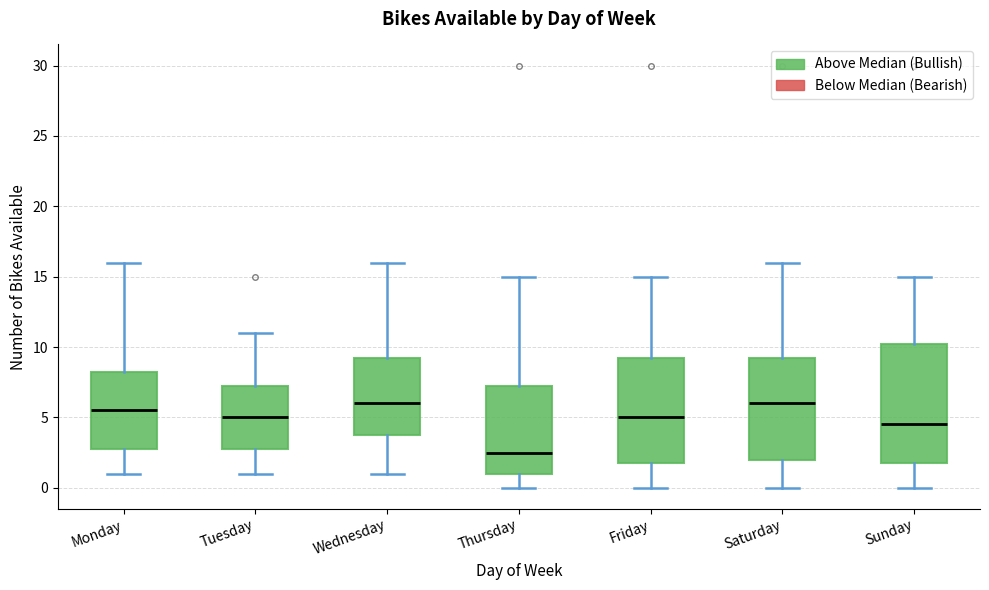

Which box has the lowest median line?

Thursday